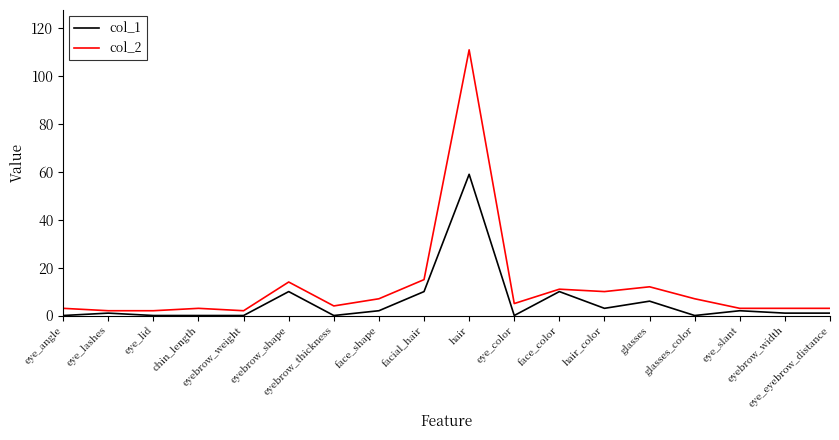

What are all the series names shown in the legend?

col_1, col_2